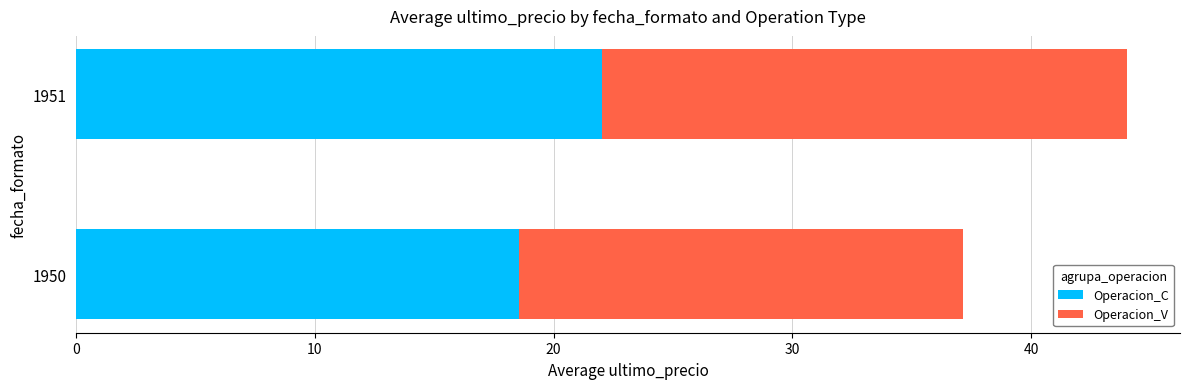

Where is Operacion_C nearest to the value 20?

1950